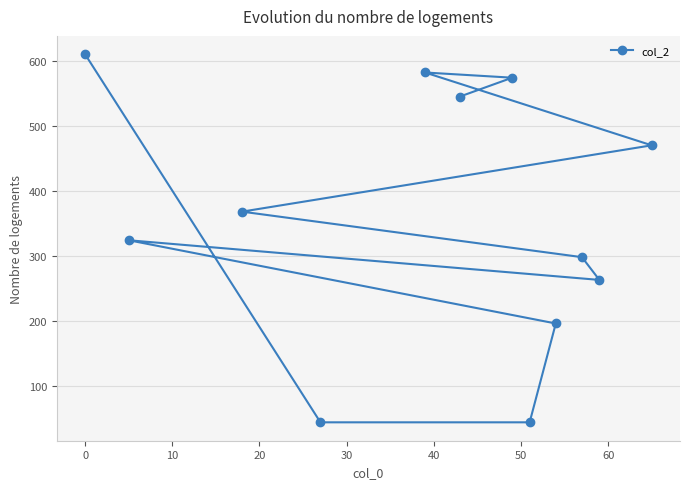

Does the chart have visible grid lines?

Yes